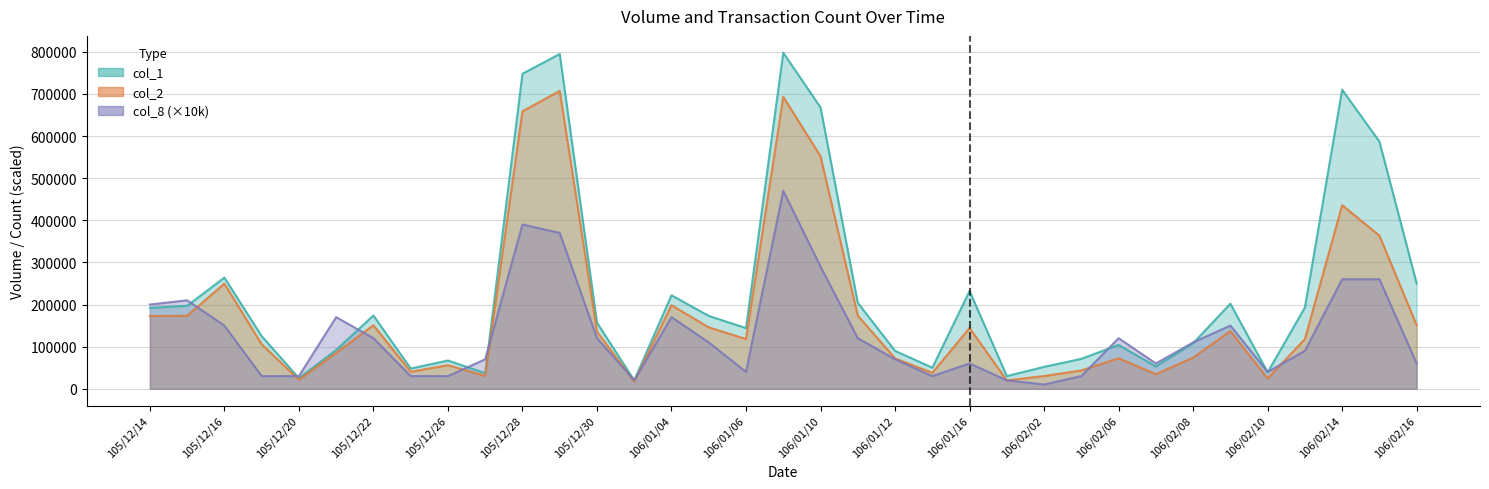

Is the value of col_1 at 106/01/04 greater than the value of col_8 at 106/01/12?

Yes